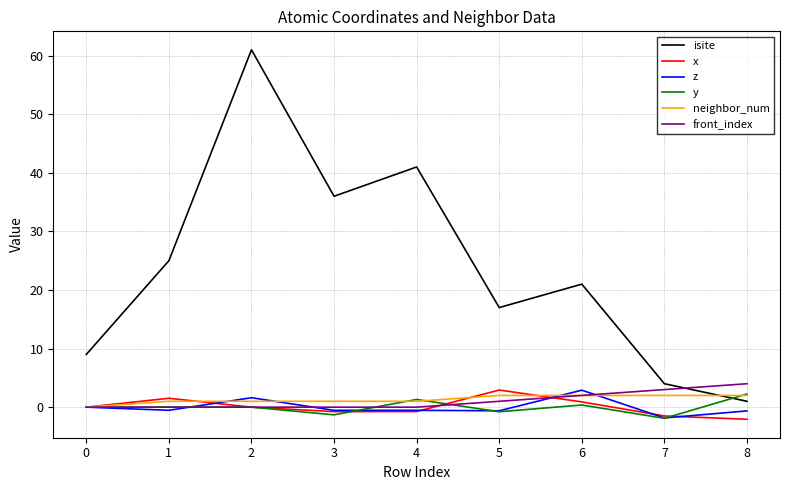

What is the maximum value shown in the chart?

61.0